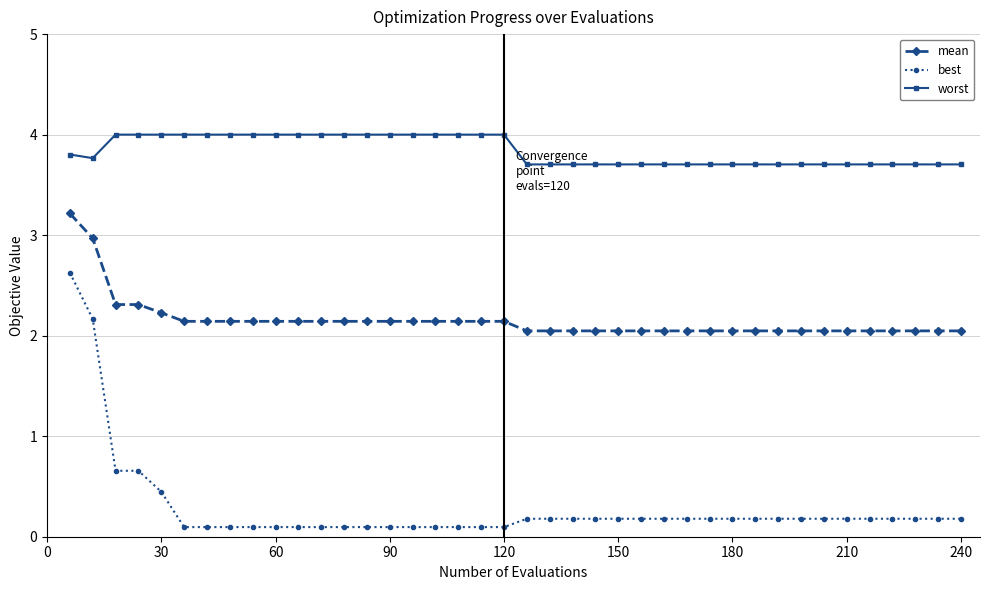

Which series has the widest spread of values?

best